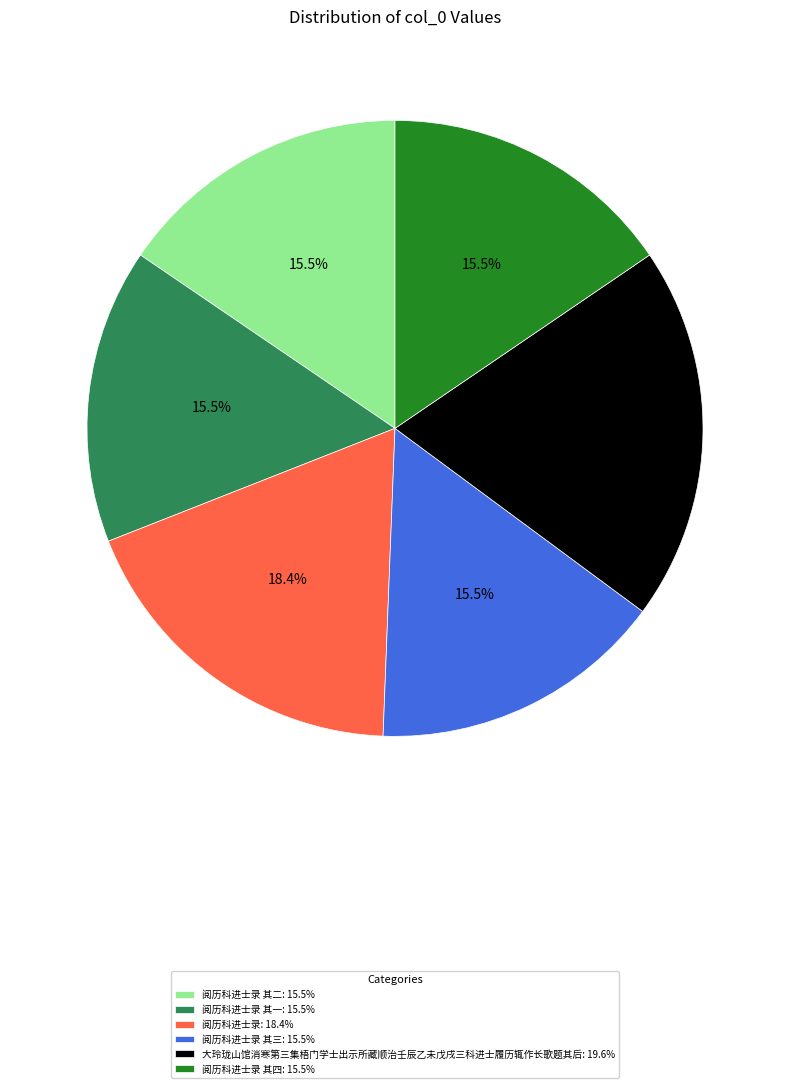

Combined, what portion of the pie is 阅历科进士录 其一: 15.5% and 大玲珑山馆消寒第三集梧门学士出示所藏顺治壬辰乙未戊戌三科进士履历辄作长歌题其后: 19.6%?

35.1%